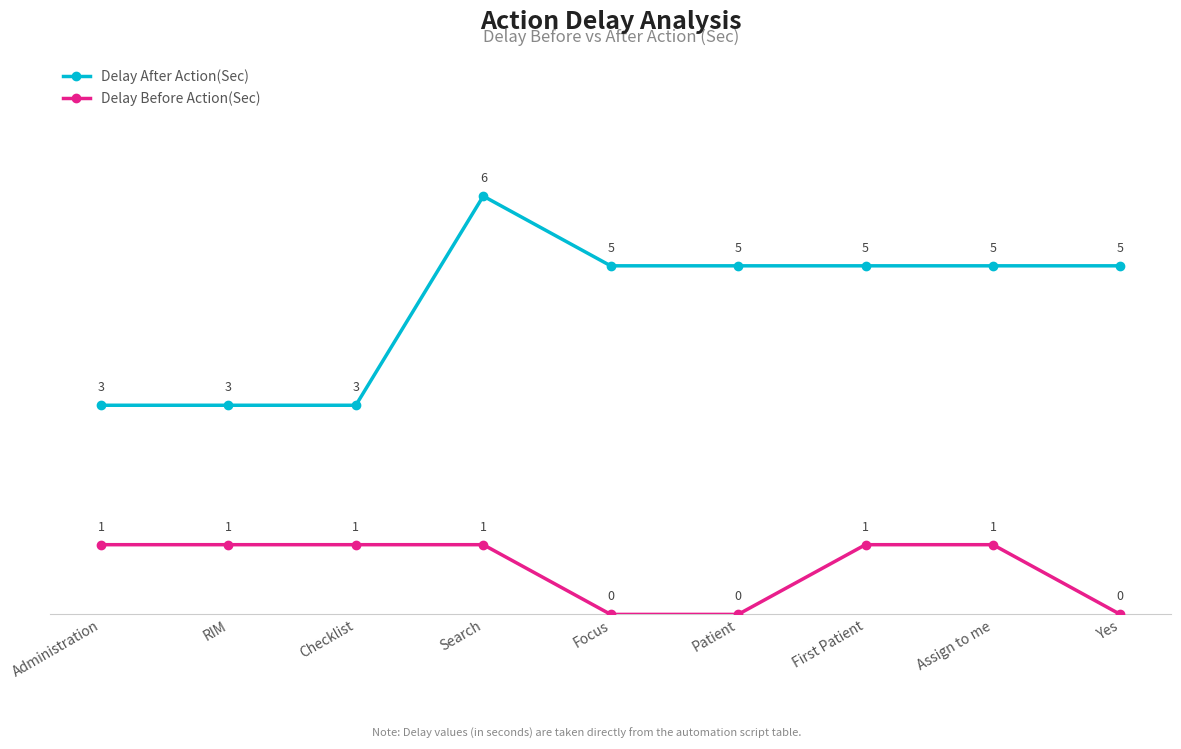

List the series in order of their peak value, highest first.

Delay After Action(Sec), Delay Before Action(Sec)